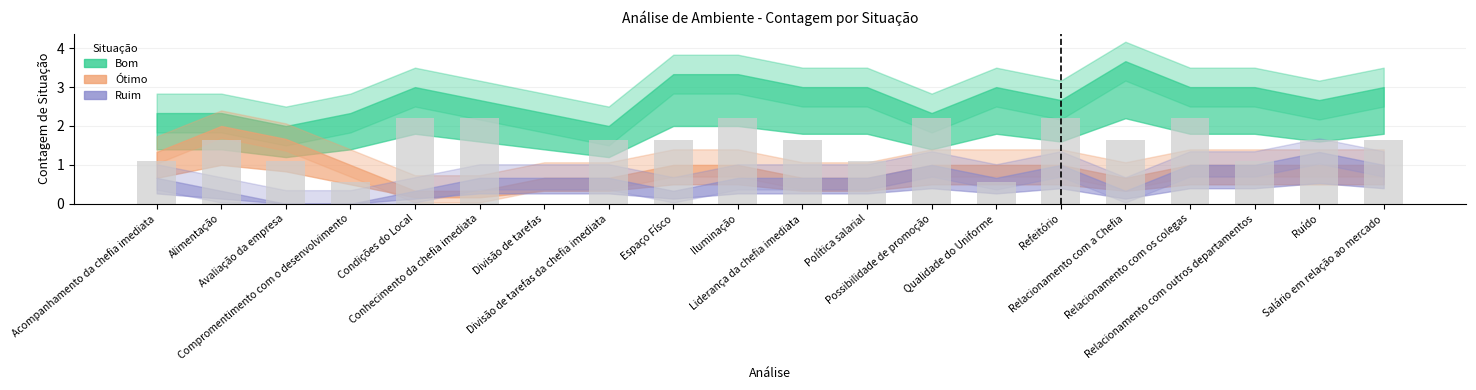

What is the sum of all values?

30.3